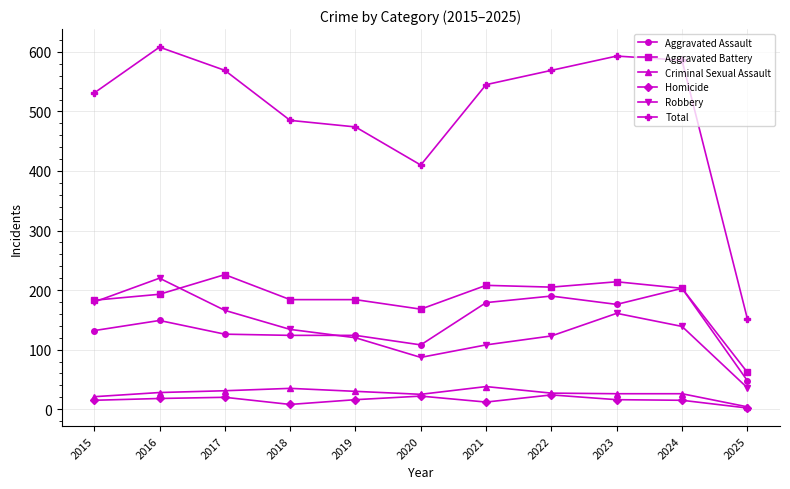

Which series has the largest total across all categories?

Total